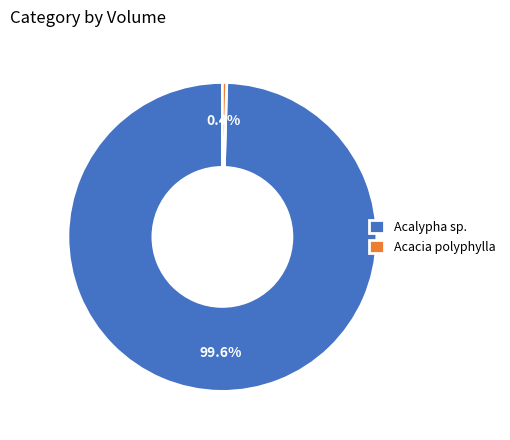

Rank the categories by value from lowest to highest.

Acacia polyphylla, Acalypha sp.